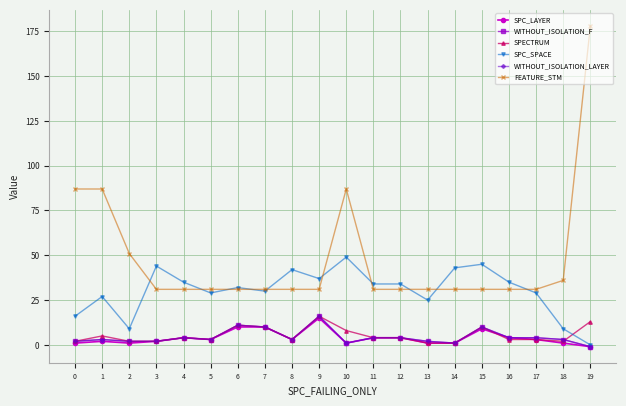

What is the average value of the SPC_SPACE series?

30